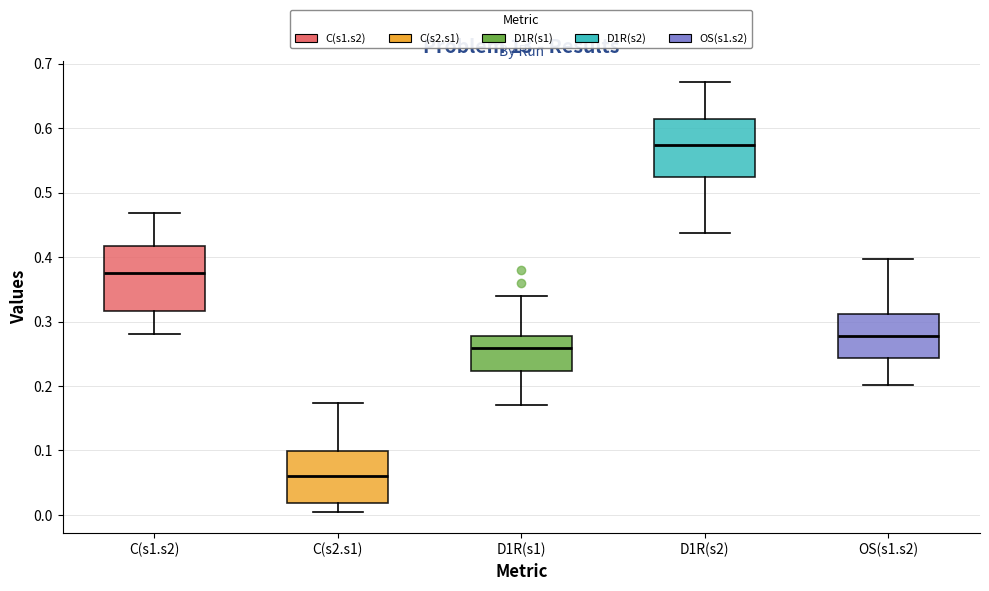

Comparing the boxes themselves (not the whiskers), which one is the tallest?

C(s1.s2)